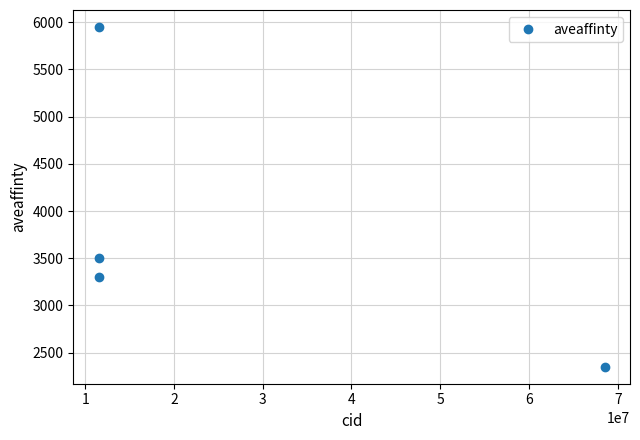

True or false: the data has more than 0 interior local peaks.

True